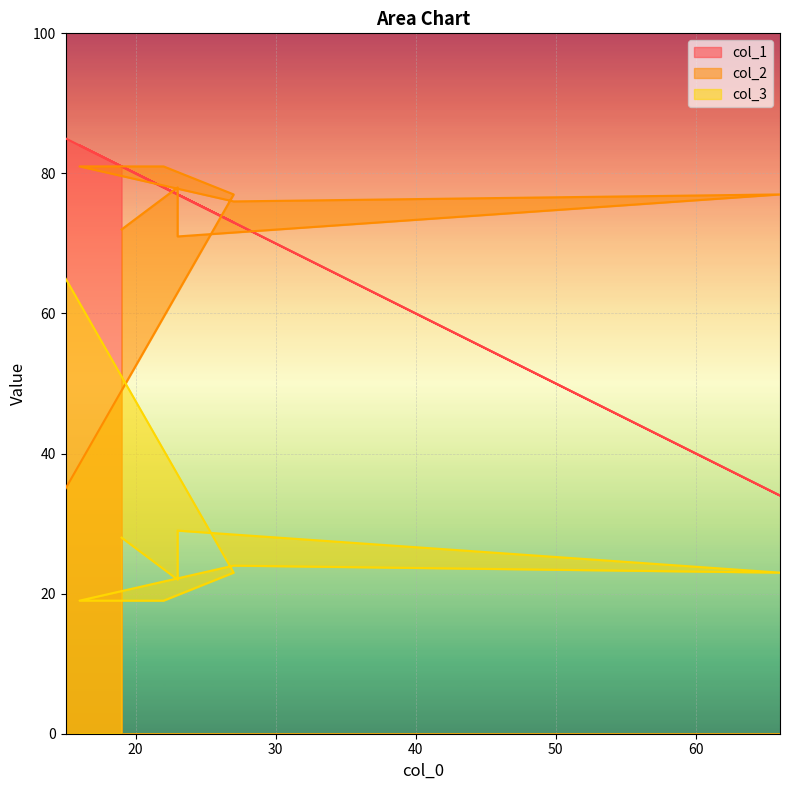

At which label does col_3 reach its peak?

15